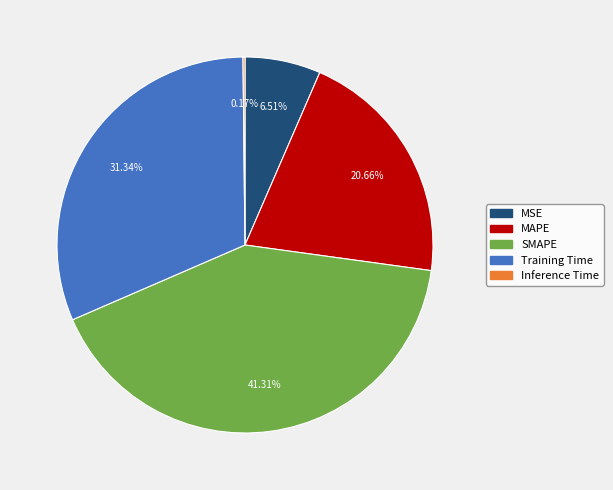

True or false: MAPE accounts for 29% of the total.

False